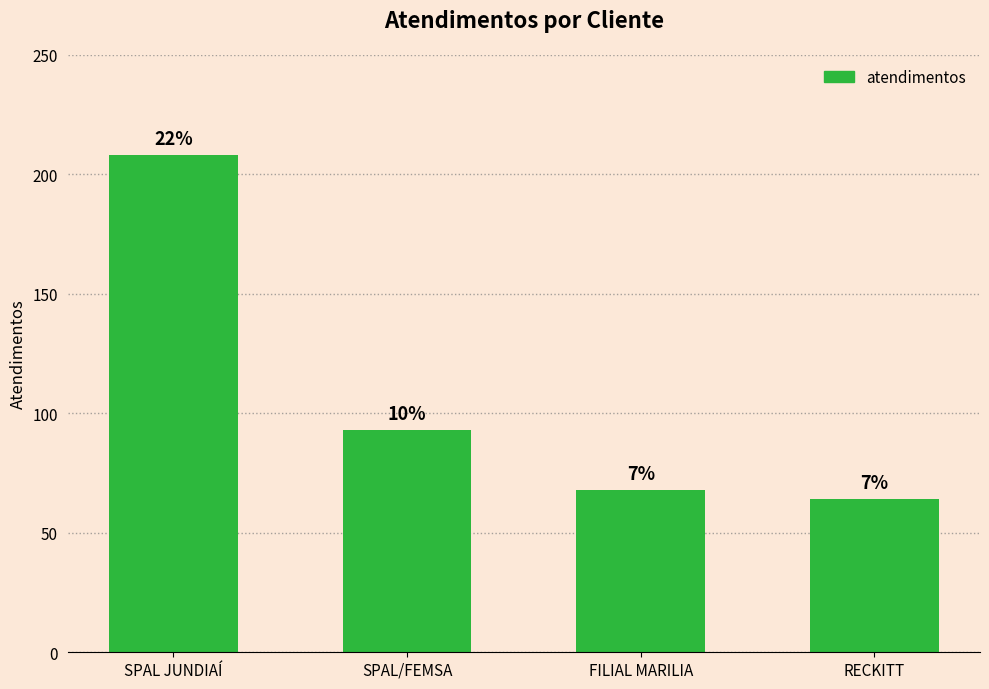

How many bars are there in total?

4